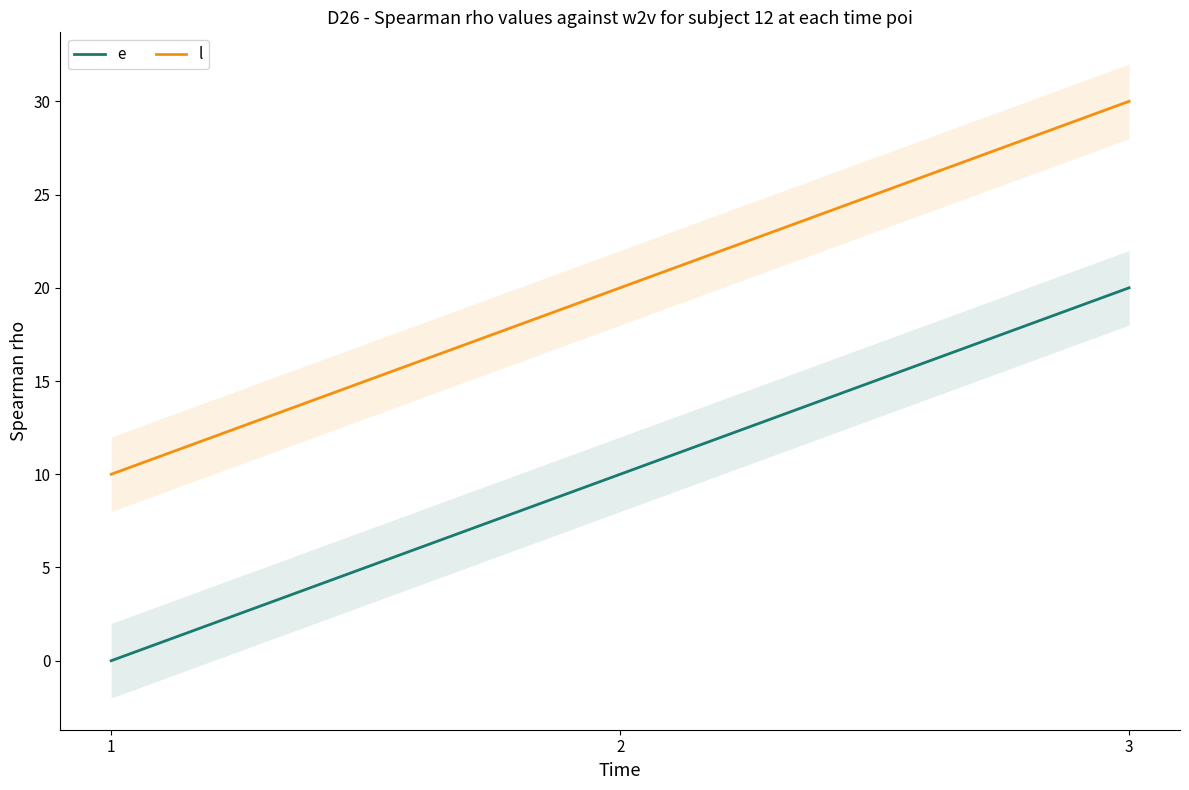

List the labels in order of l value, smallest first.

1, 2, 3